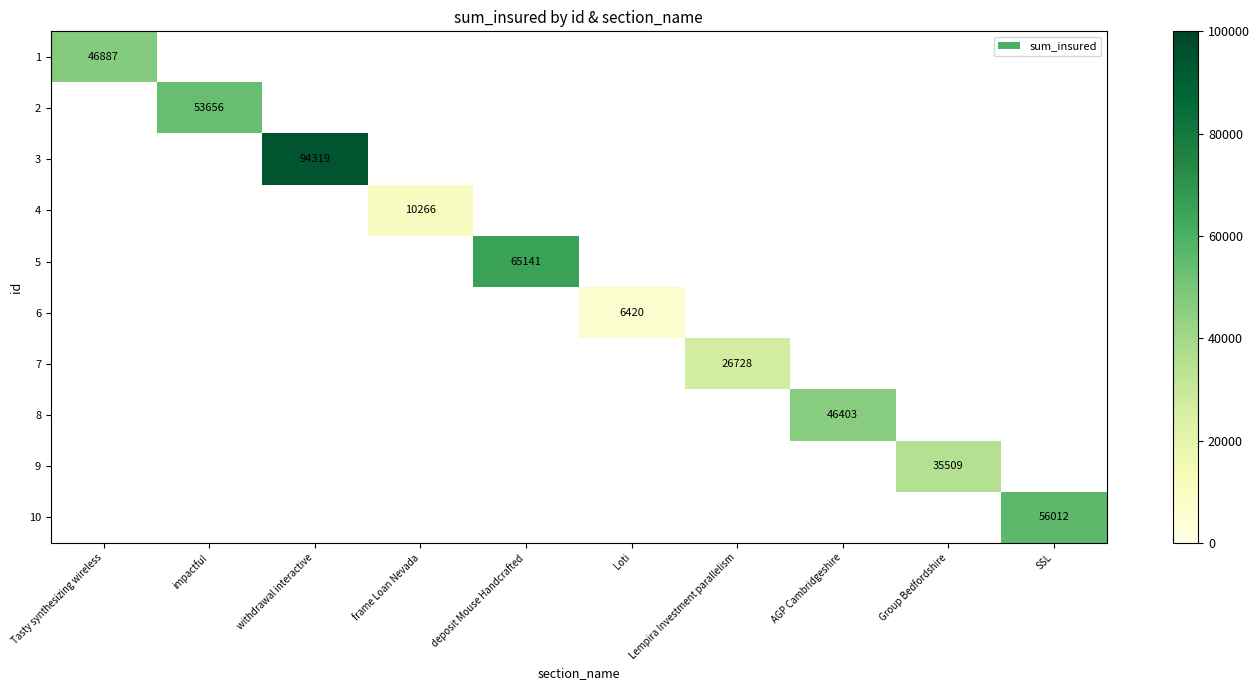

What is the smallest value displayed?

6420.0